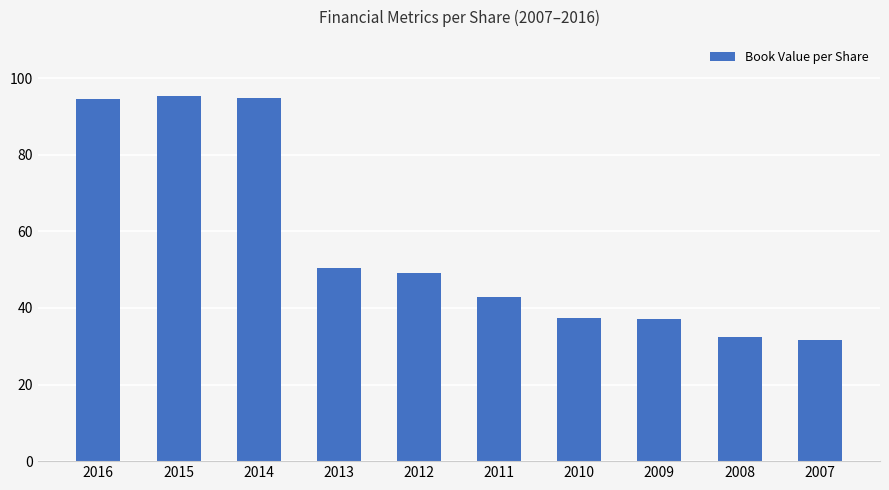

What is the change in value from 2012 to 2007?

-17.6